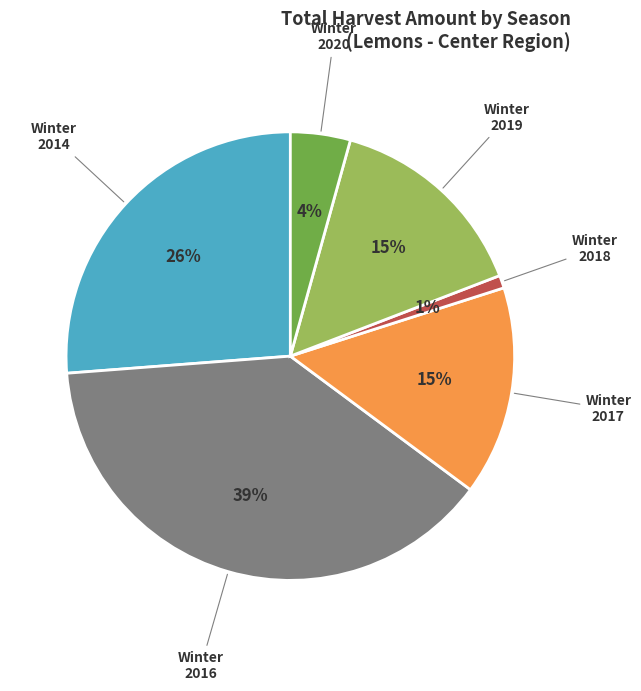

Do Winter 2016 and Winter 2020 together represent more than half of the pie?

No